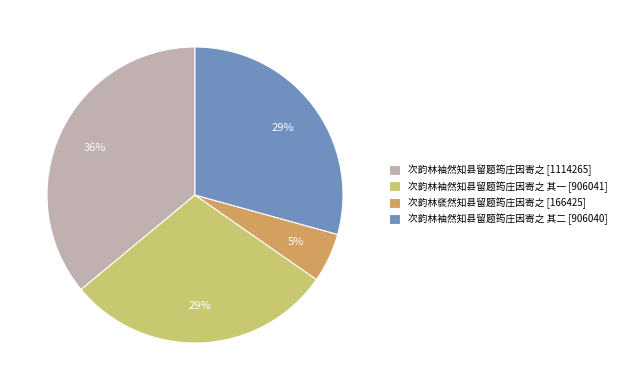

To the nearest percent, what is the average slice percentage?

25%